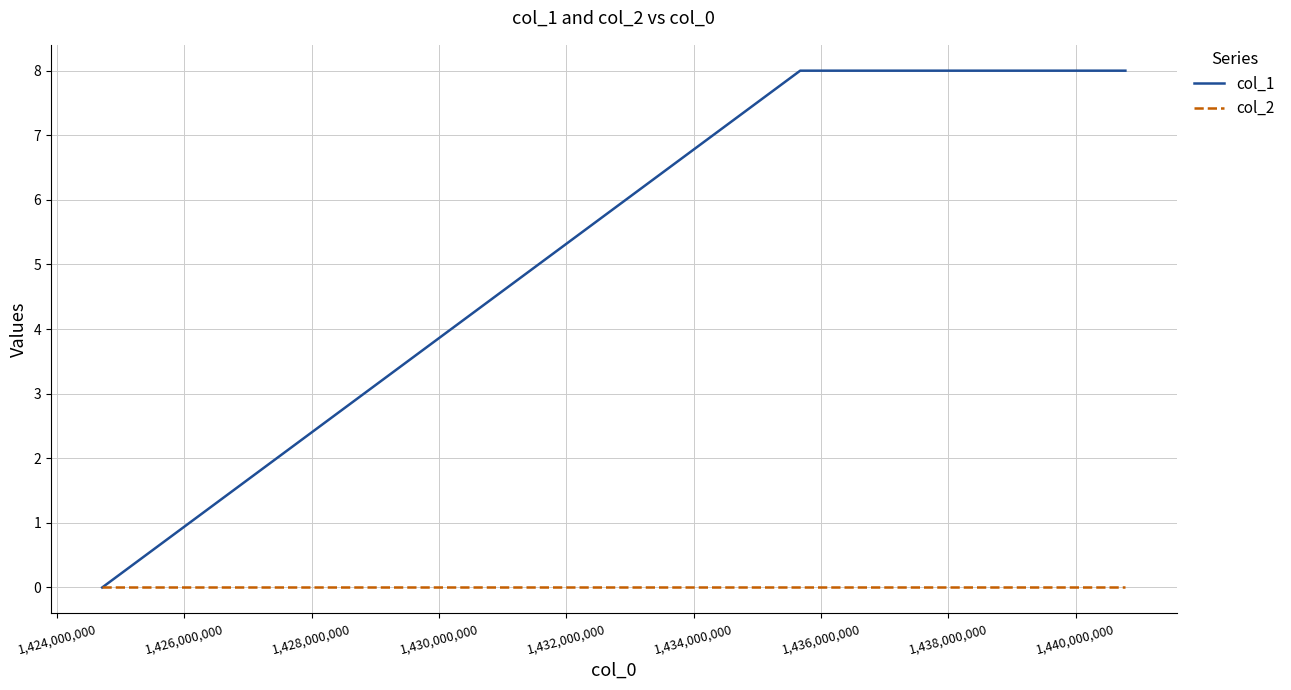

Which series has the widest spread of values?

col_1